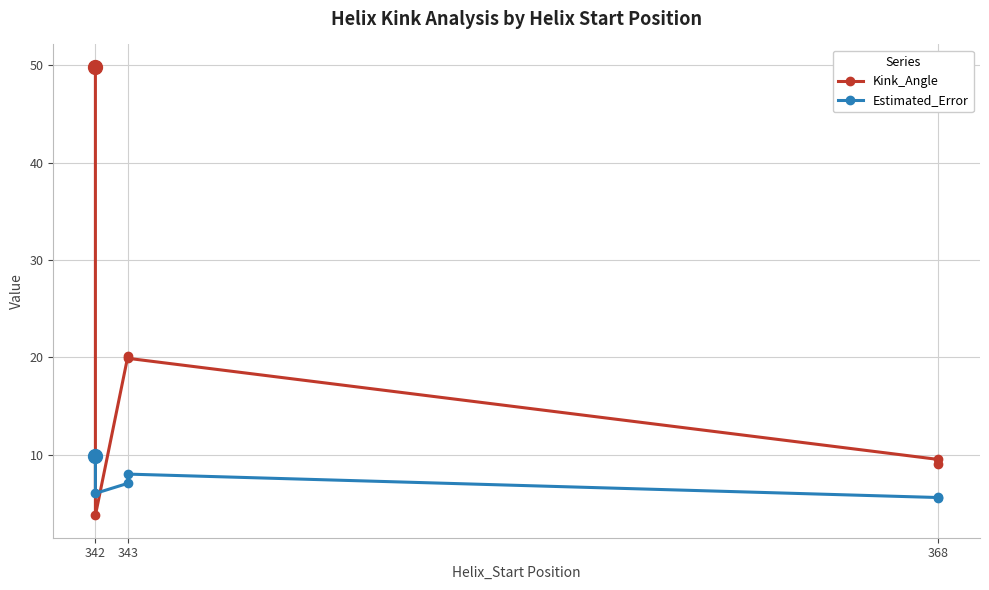

How many interior local valleys does the Estimated_Error series have?

2